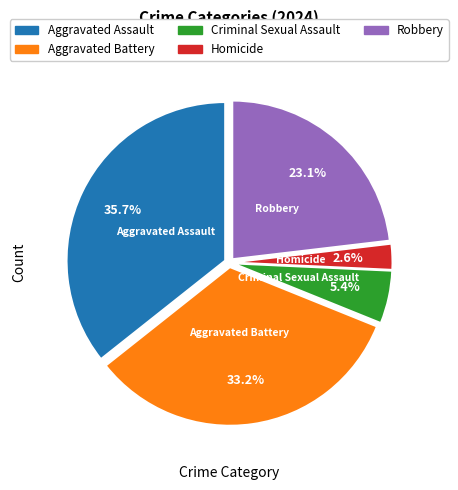

True or false: Homicide accounts for 13% of the total.

False